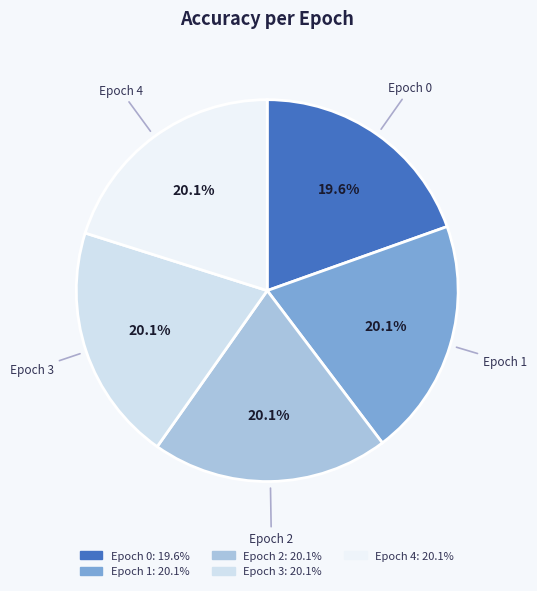

Is there a majority slice in this chart?

No